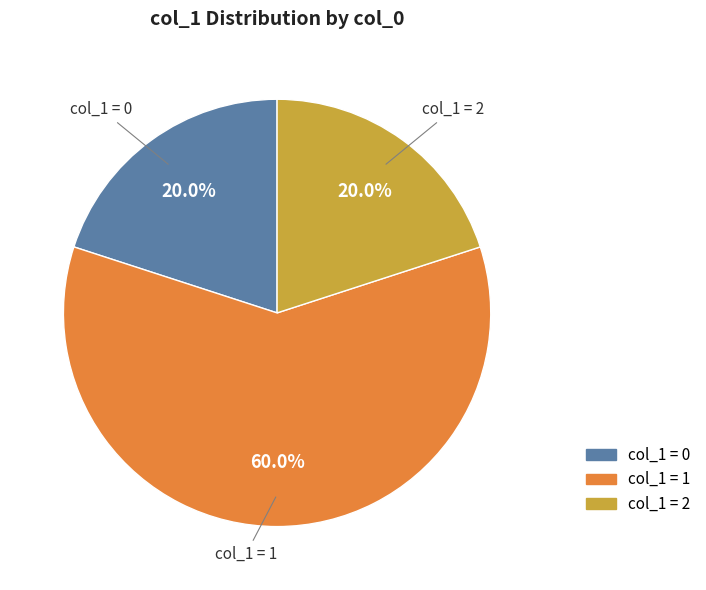

Between col_1 = 1 and col_1 = 0, which is larger?

col_1 = 1